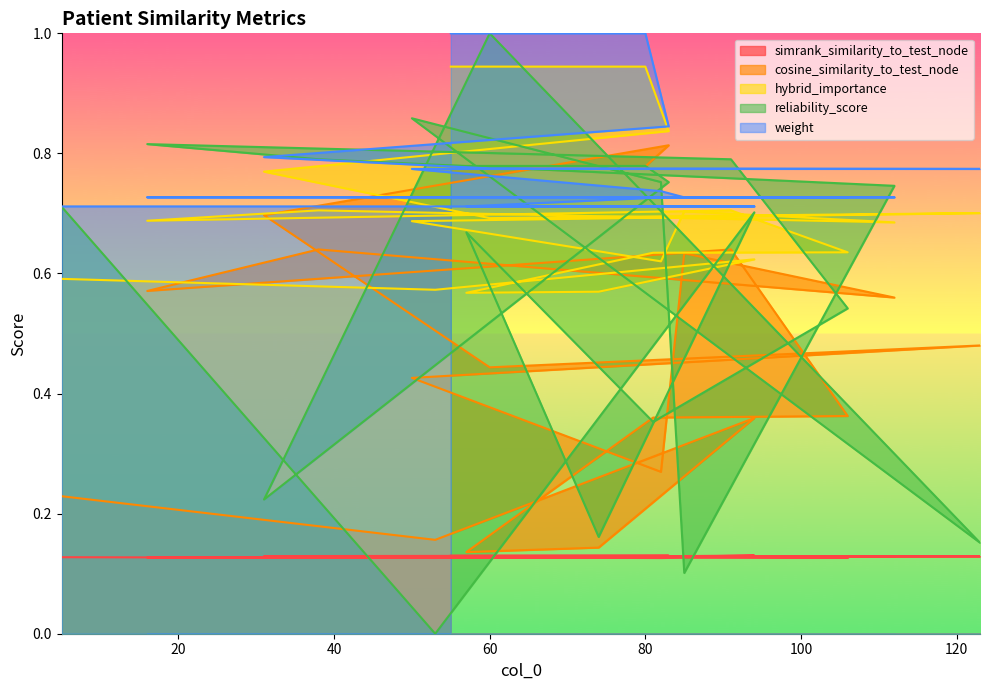

The reliability_score series shows 0.7 at 112. True or false?

True